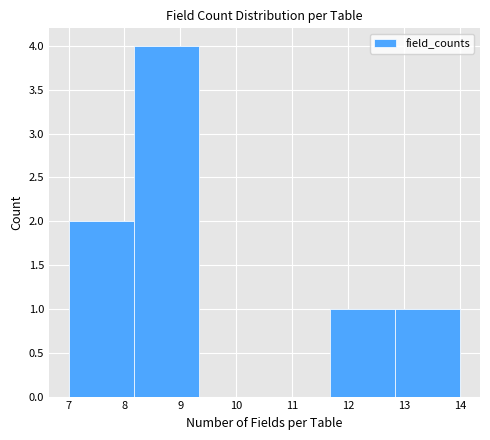

How tall is the bar that spans 12.8 to 14.0 on the x-axis? Neither the bar edges nor the heights are printed on the chart, so give them approximately, as read against the axes.

1